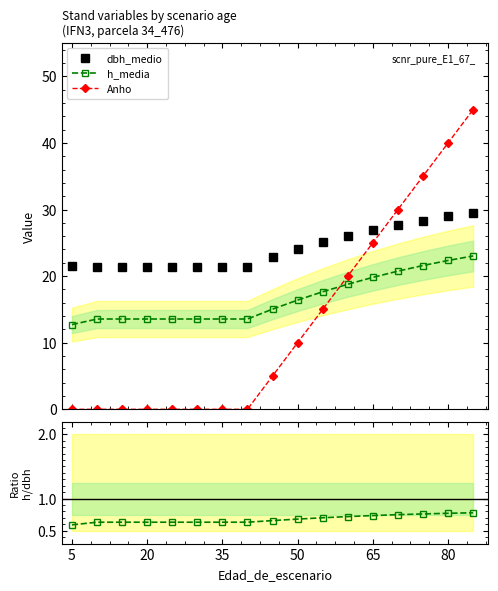

What is the average value of the dbh_medio series?

24.2